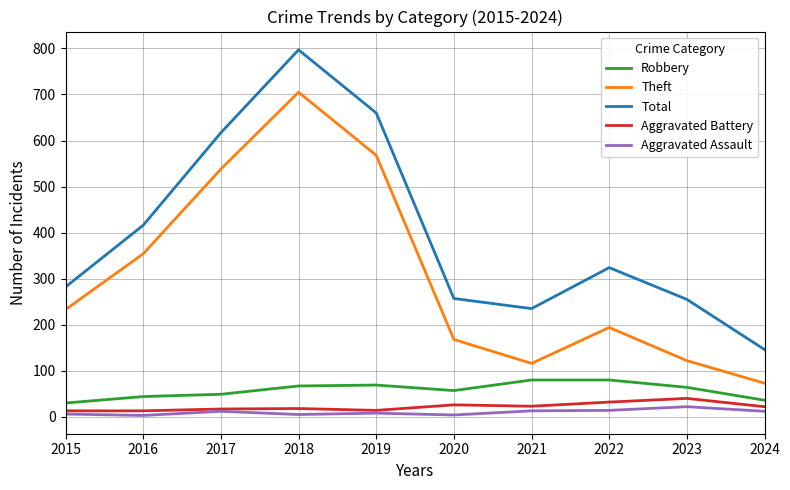

What is the smallest value displayed?

3